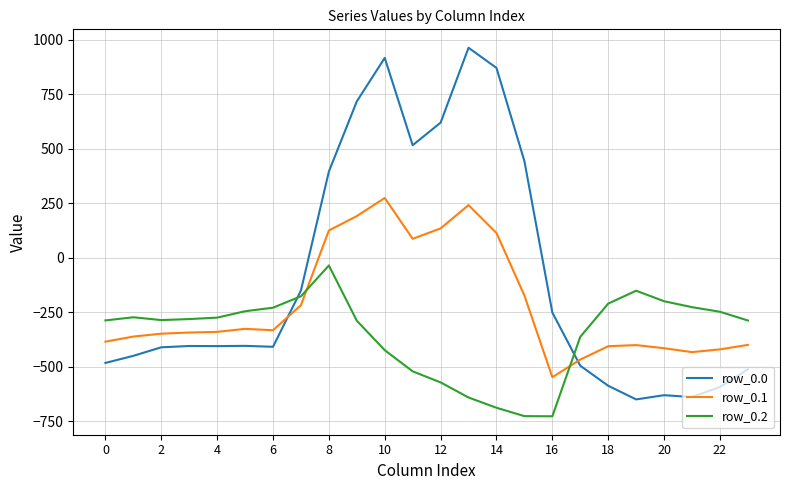

Rank the series by their average value, from highest to lowest.

row_0.0, row_0.1, row_0.2